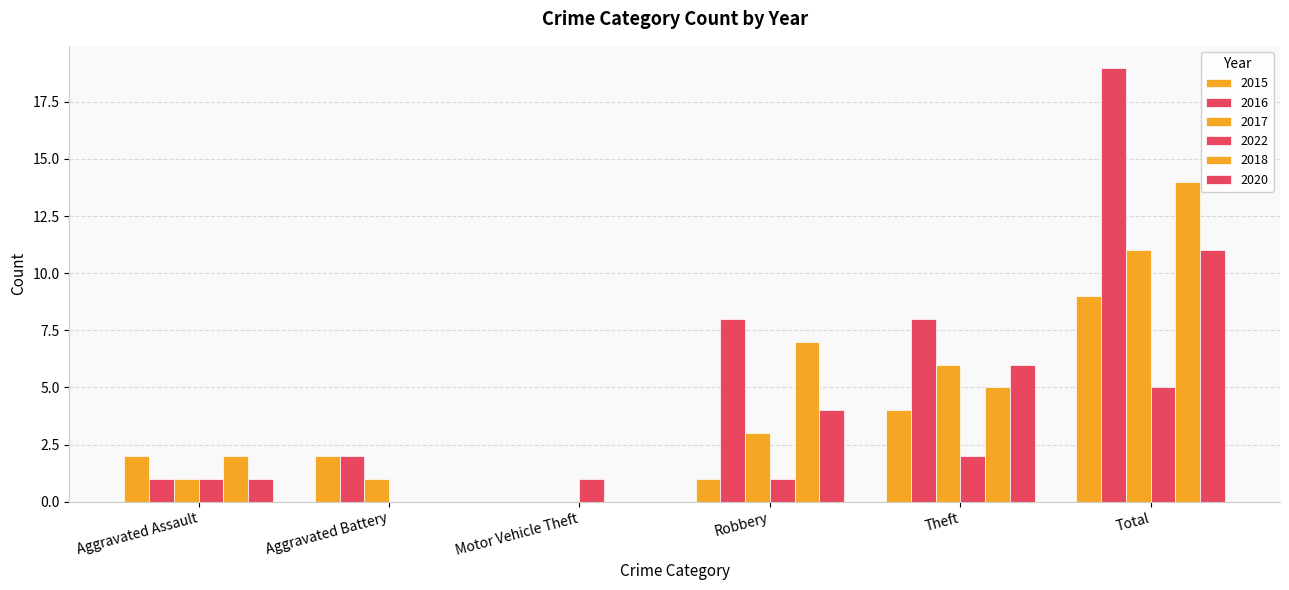

What position from the right is Aggravated Battery?

5